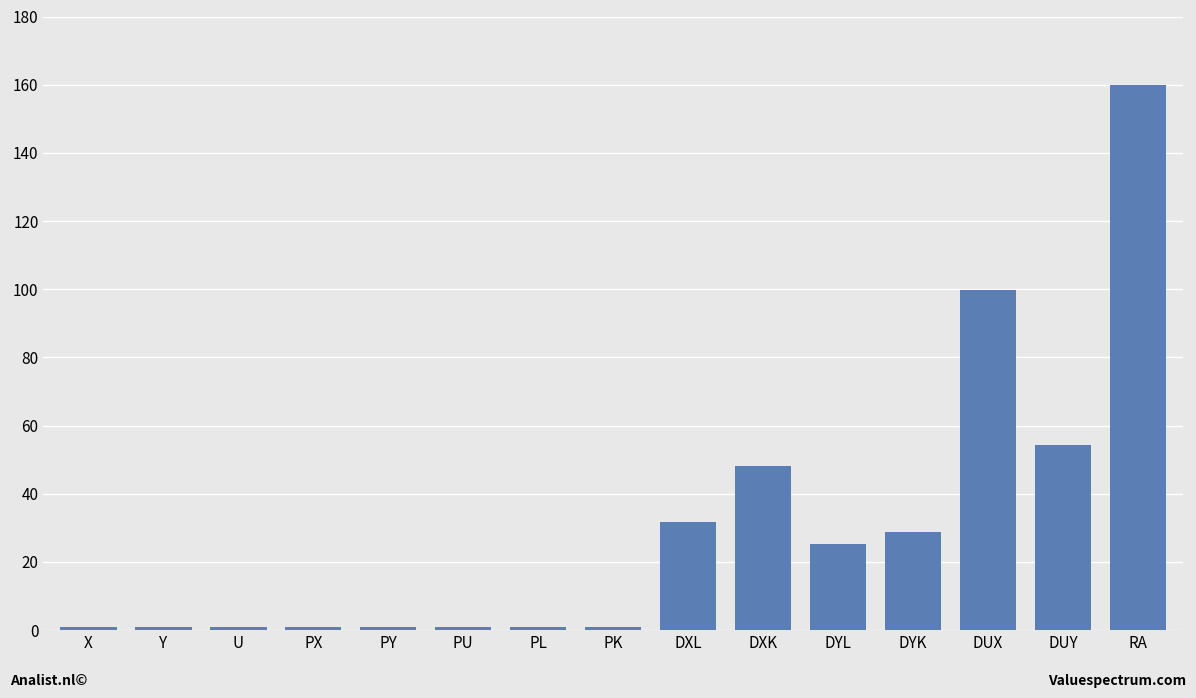

What is the value of the 9th bar from the left?

31.8